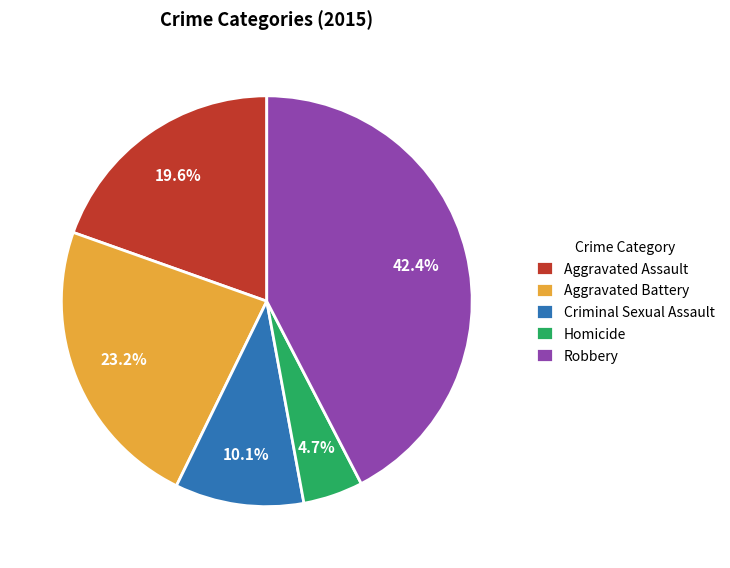

True or false: Aggravated Assault accounts for 5% of the total.

False